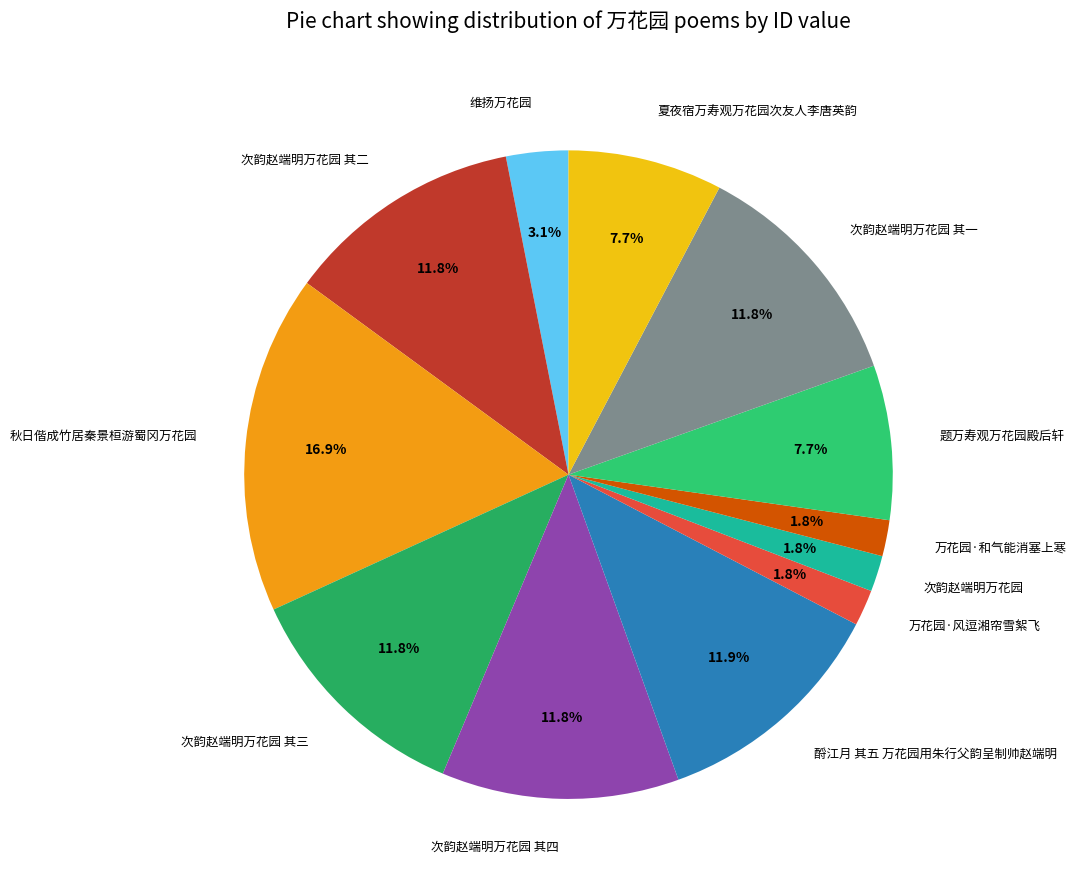

To the nearest percent, what is the combined percentage of 次韵赵端明万花园 and 秋日偕成竹居秦景桓游蜀冈万花园?

19%